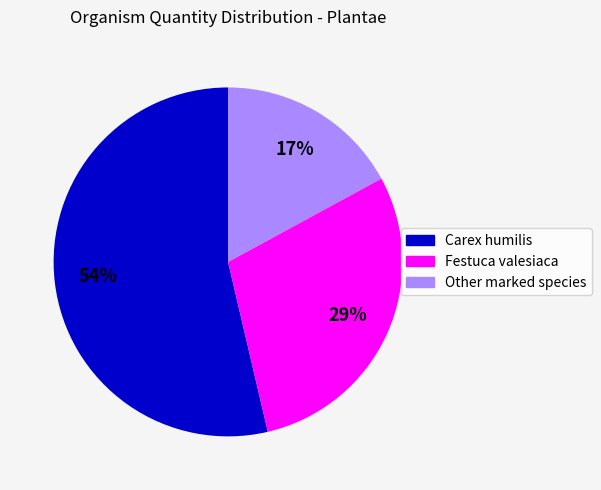

To the nearest percent, what is the average slice percentage?

33%